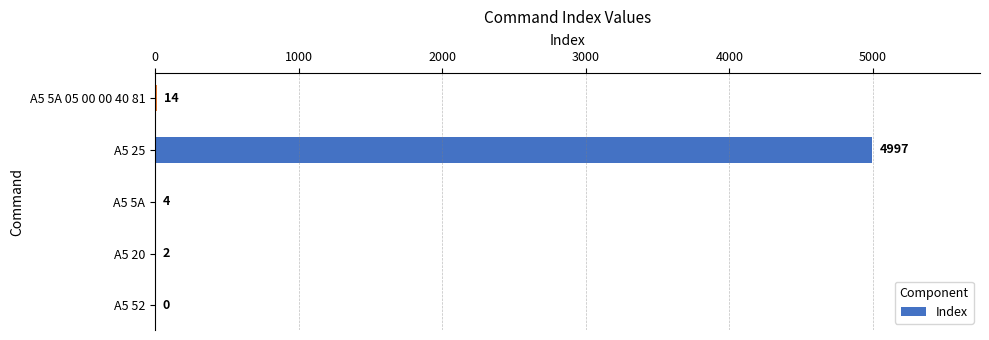

The value at A5 20 is 2. True or false?

True